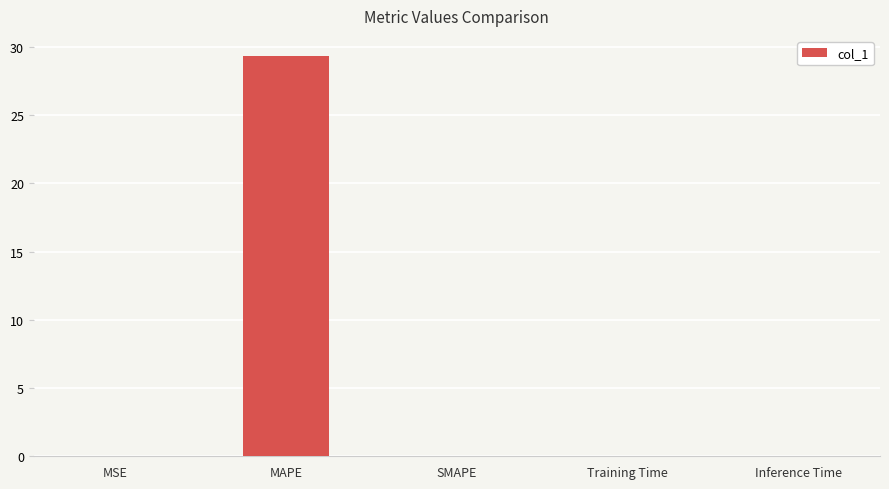

At which category does the chart reach its peak across all series?

MAPE